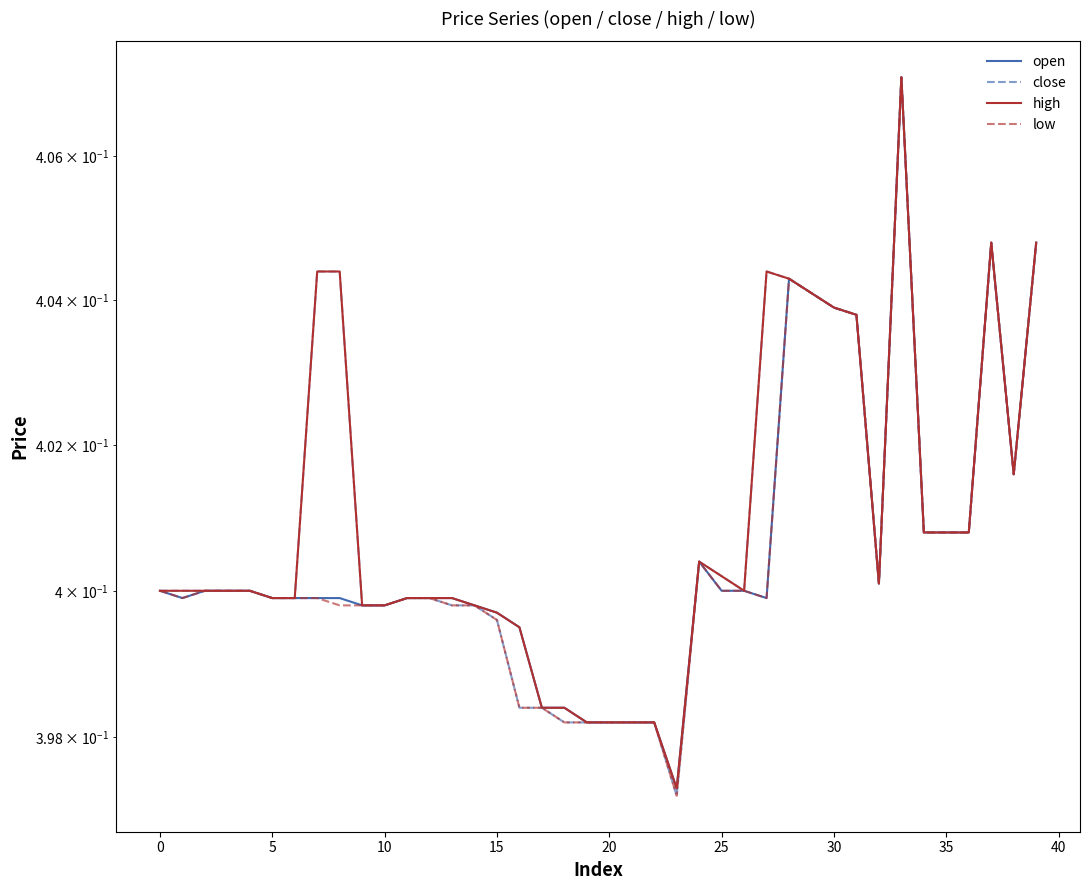

True or false: open has a value of 0.1 at 27.

False